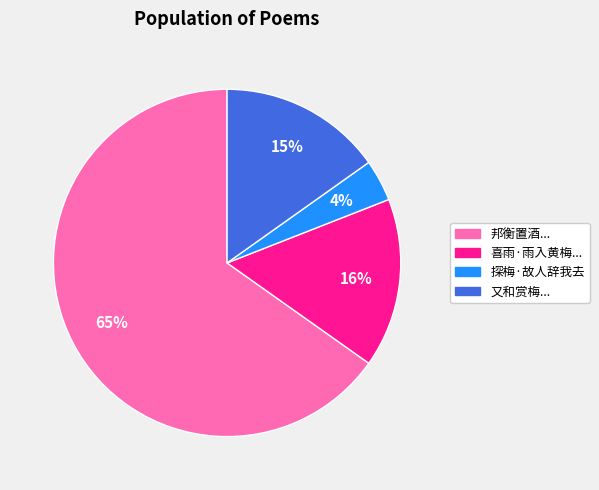

To the nearest percent, what is the average slice percentage?

25%